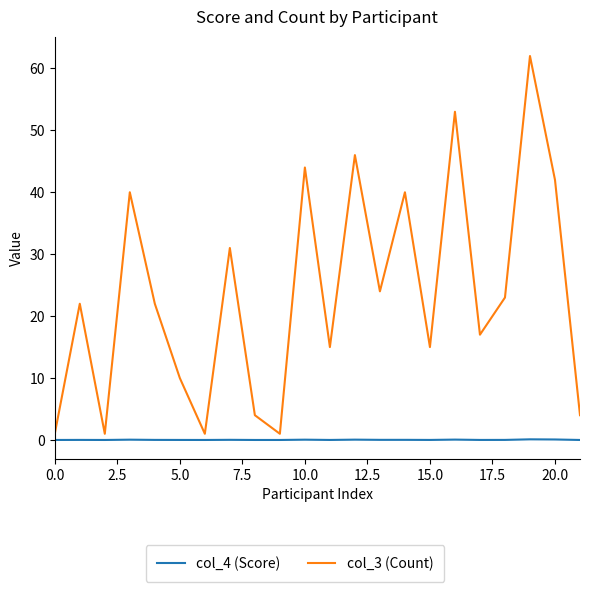

Which series has the largest range (max minus min)?

col_3 (Count)